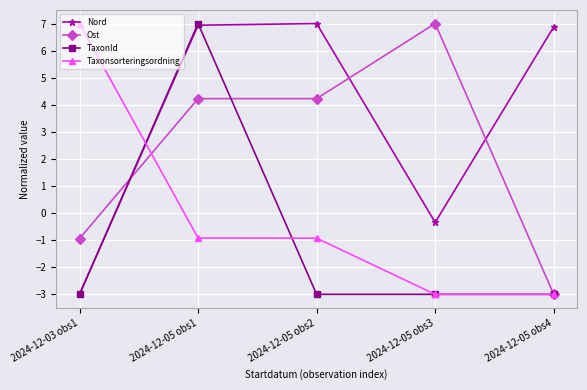

At which label does TaxonId first exceed -2?

2024-12-05 obs1